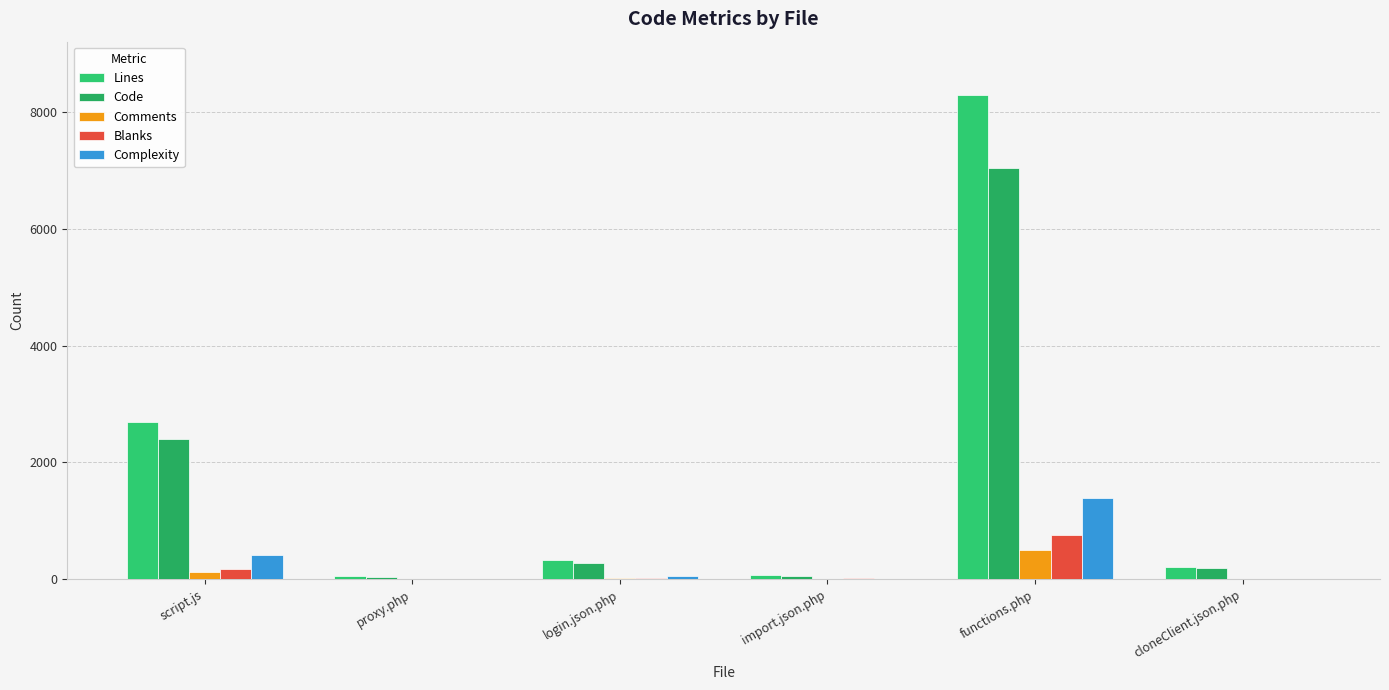

Are the bars grouped side by side (vs. stacked)?

Yes